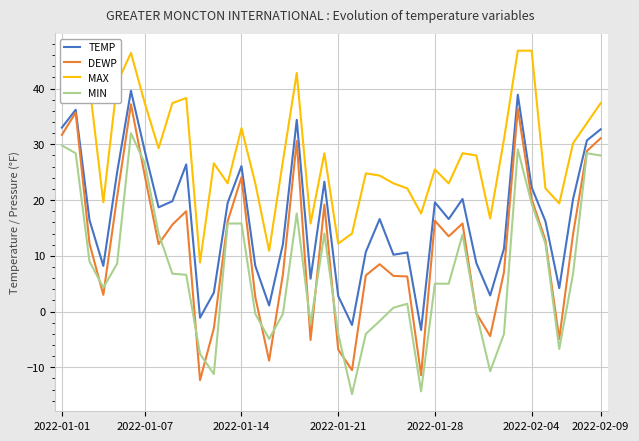

What are all the series names shown in the legend?

TEMP, DEWP, MAX, MIN